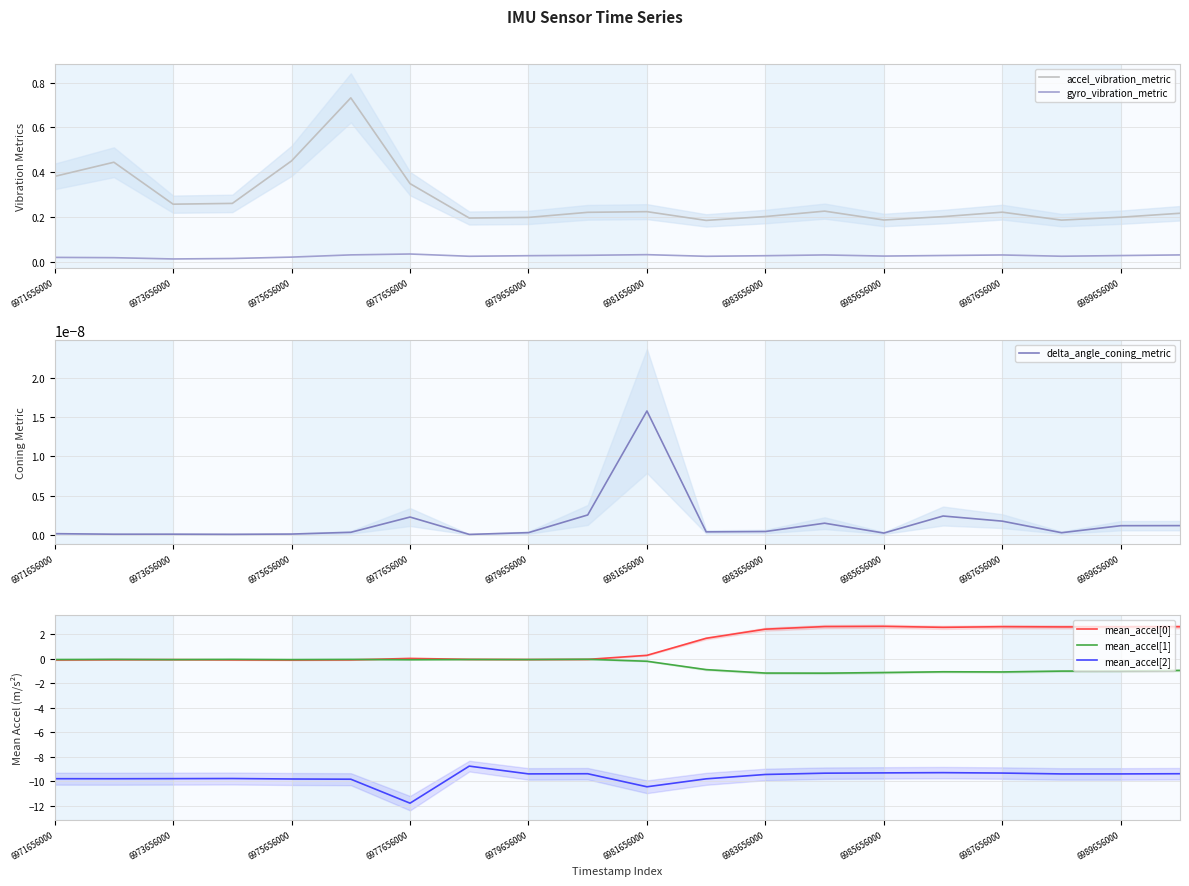

True or false: mean_accel[2] and mean_accel[0] cross at least once.

False